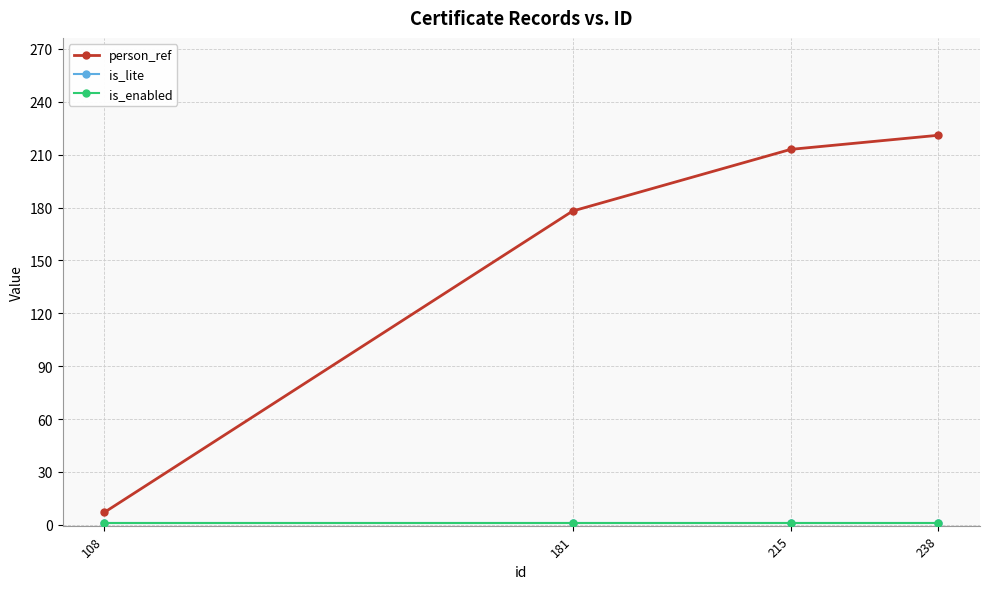

The is_enabled series shows 2 at 108. True or false?

False